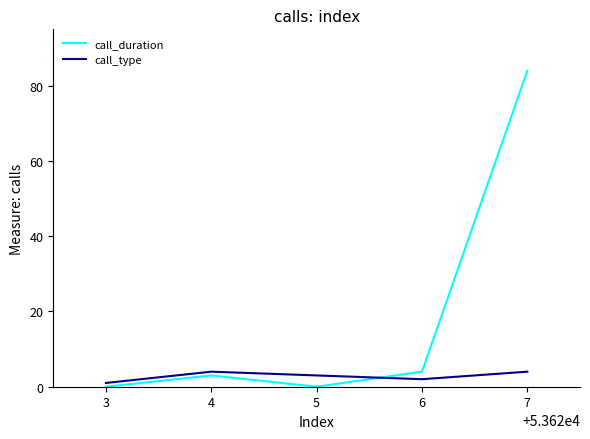

What is the difference between the maximum and minimum values in the call_duration series?

84